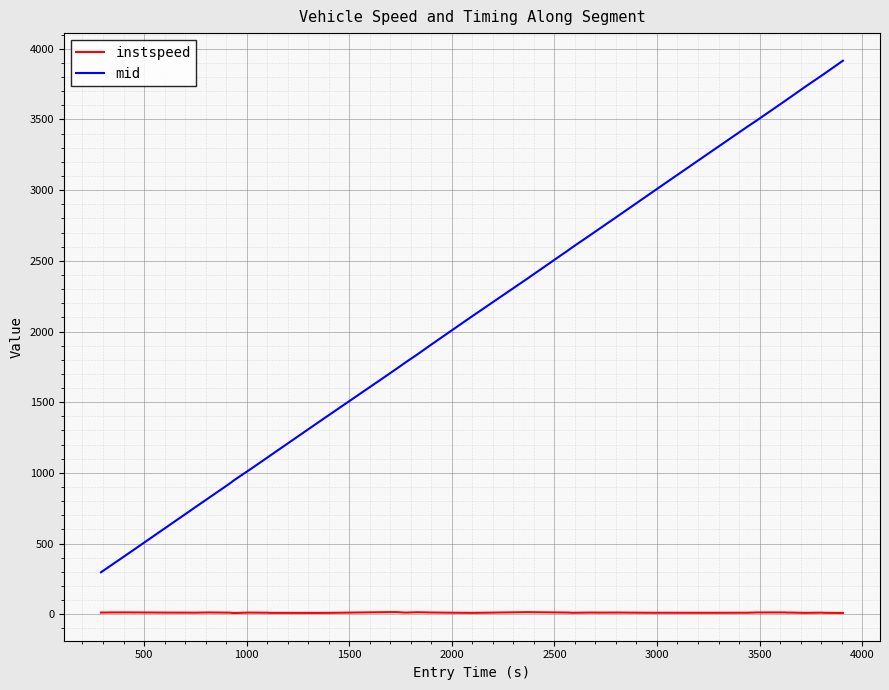

True or false: instspeed and mid intersect in this chart.

False